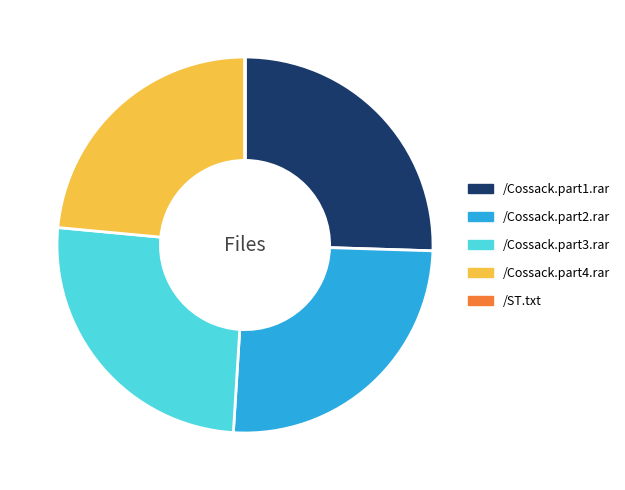

Is there any slice that represents more than half of the pie?

No